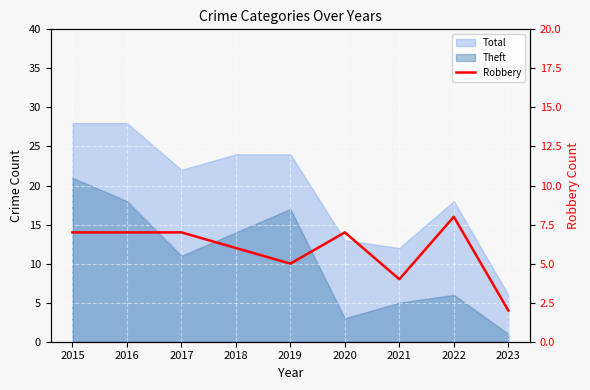

Approximately how many times larger is the value at 2022 compared to 2018?

1.3